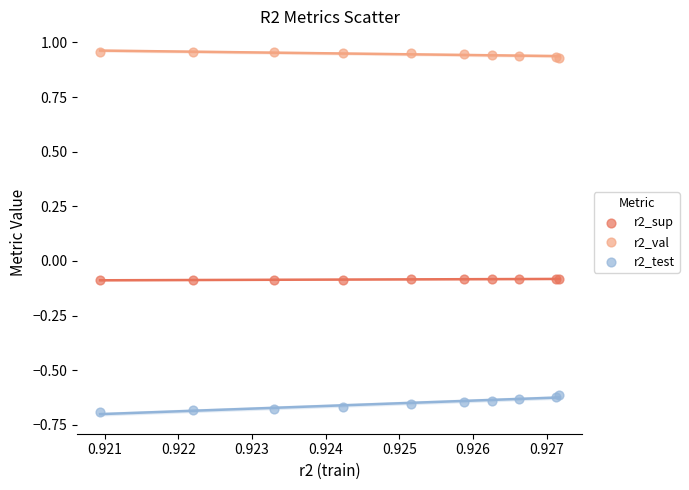

Which series reaches the minimum Y coordinate?

r2_test